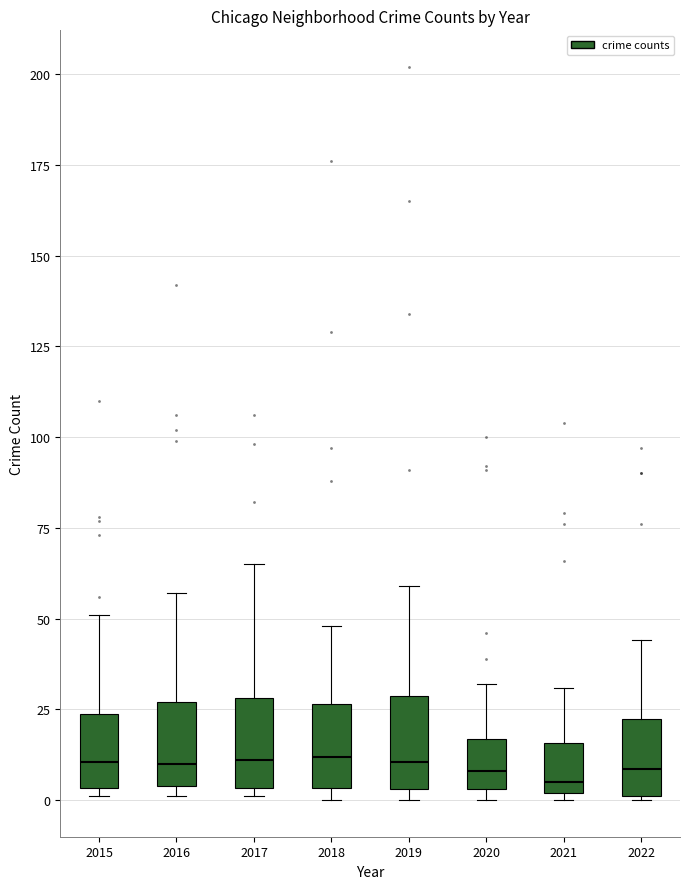

Reading left to right, transcribe this box plot: for each box, give where its median line is, the range the box spans, and where its two whiskers end, as read against the y-axis. The values are not printed on the chart, so give them approximately, as read against the axis.

2015: median 10, box 5 to 25, whiskers 0 to 50
2016: median 10, box 5 to 25, whiskers 0 to 55
2017: median 10, box 5 to 30, whiskers 0 to 65
2018: median 10, box 5 to 25, whiskers 0 to 50
2019: median 10, box 5 to 30, whiskers 0 to 60
2020: median 10, box 5 to 15, whiskers 0 to 30
2021: median 5, box 0 to 15, whiskers 0 (just below the box's lower edge) to 30
2022: median 10, box 0 to 20, whiskers 0 to 45